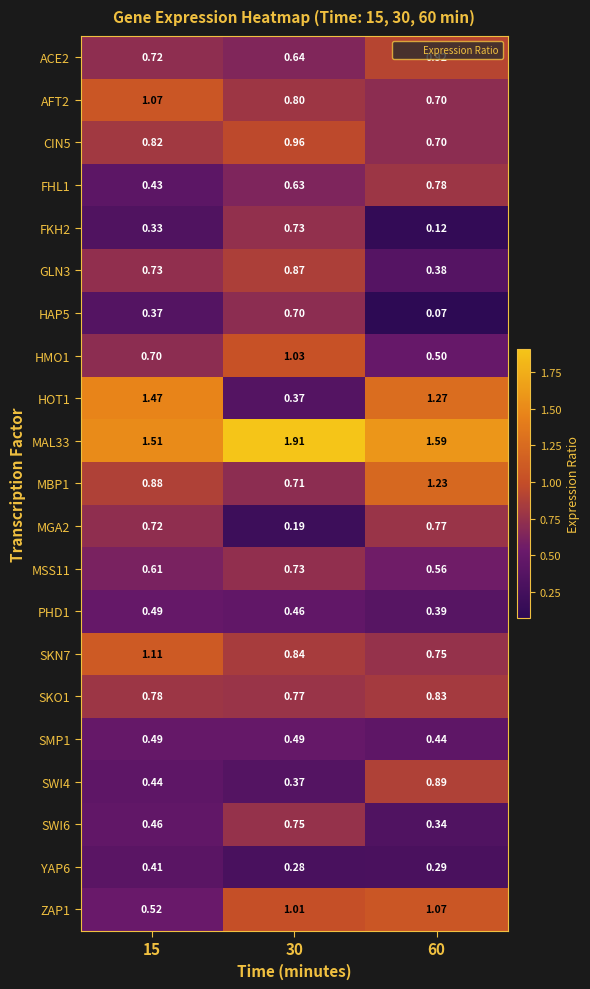

How many distinct data groups are displayed?

21